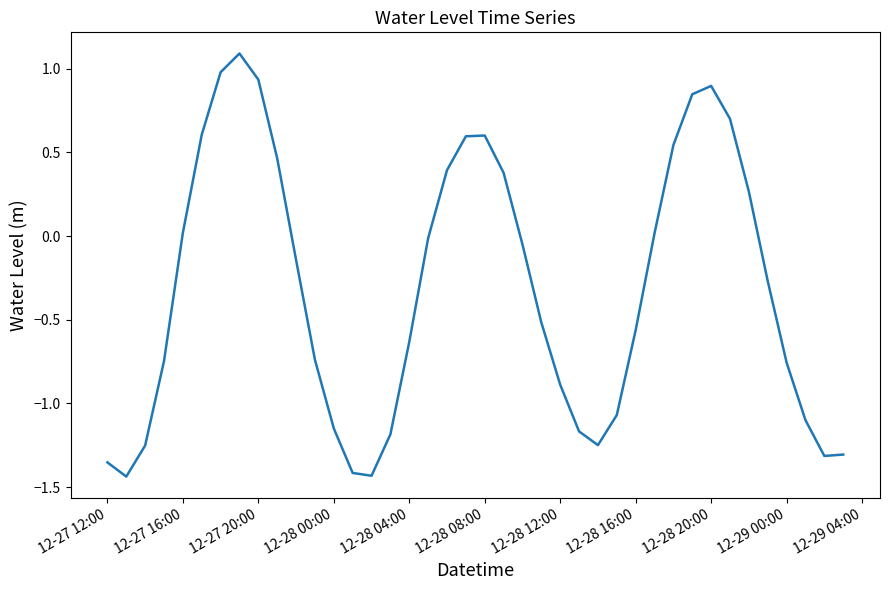

What is the greatest value displayed?

1.1